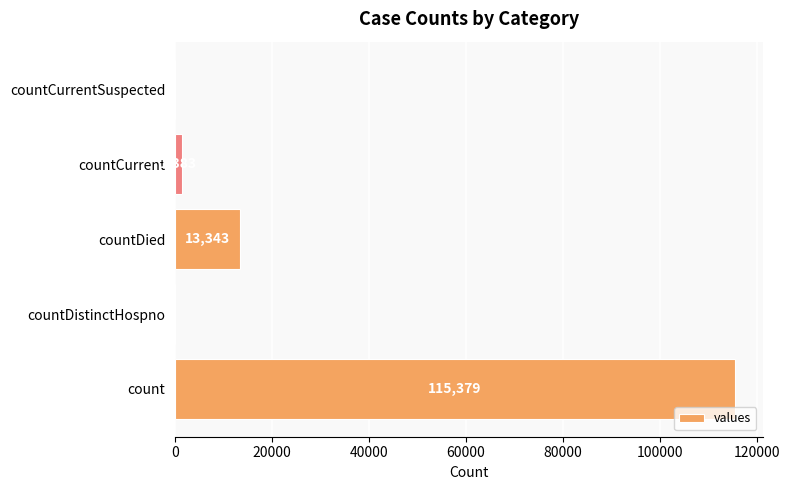

The value at countDistinctHospno is 0. True or false?

True